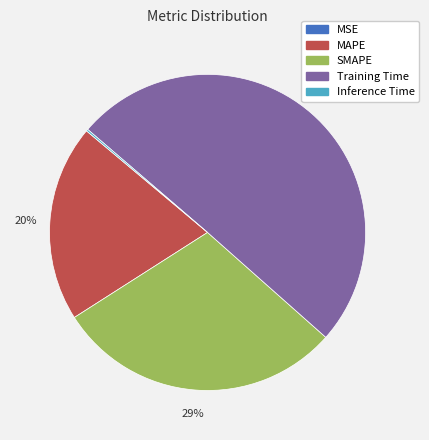

Combined, do Training Time and MAPE account for over 50%?

Yes